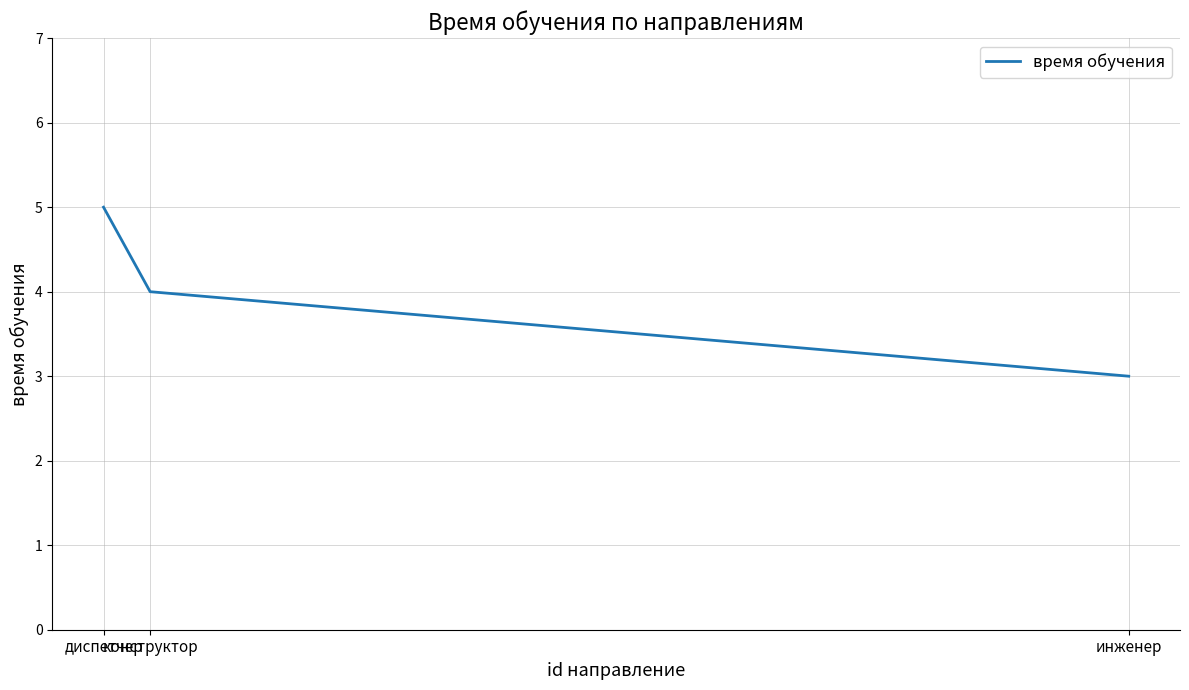

At which category does the chart reach its peak across all series?

диспетчер